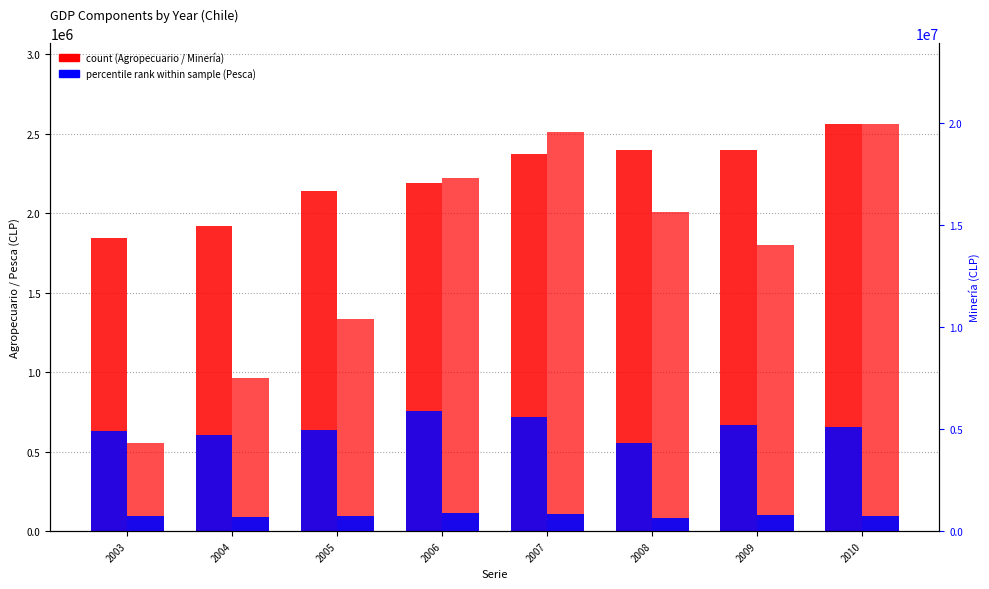

What is the difference between the Agropecuario-silvícola values at 2007 and 2009?

21329.0